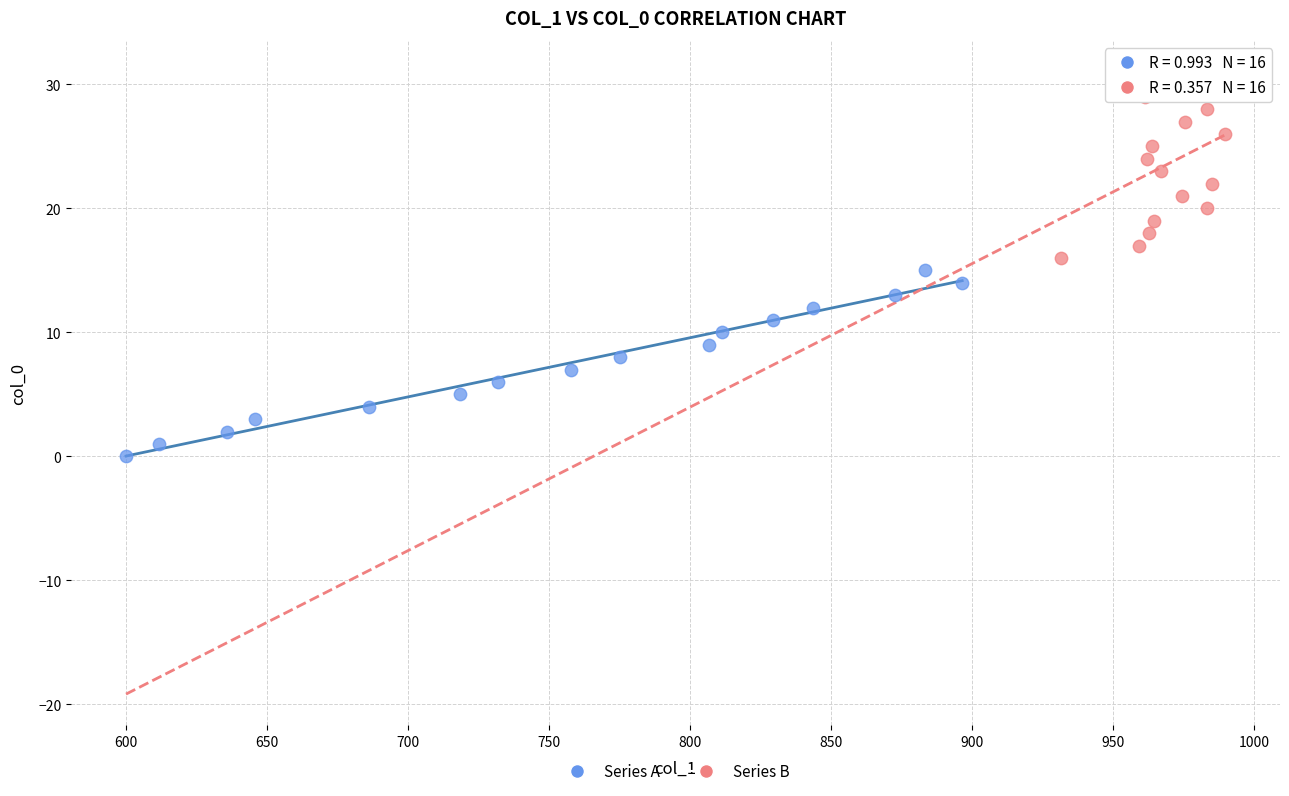

Which series reaches the maximum Y coordinate?

Series B